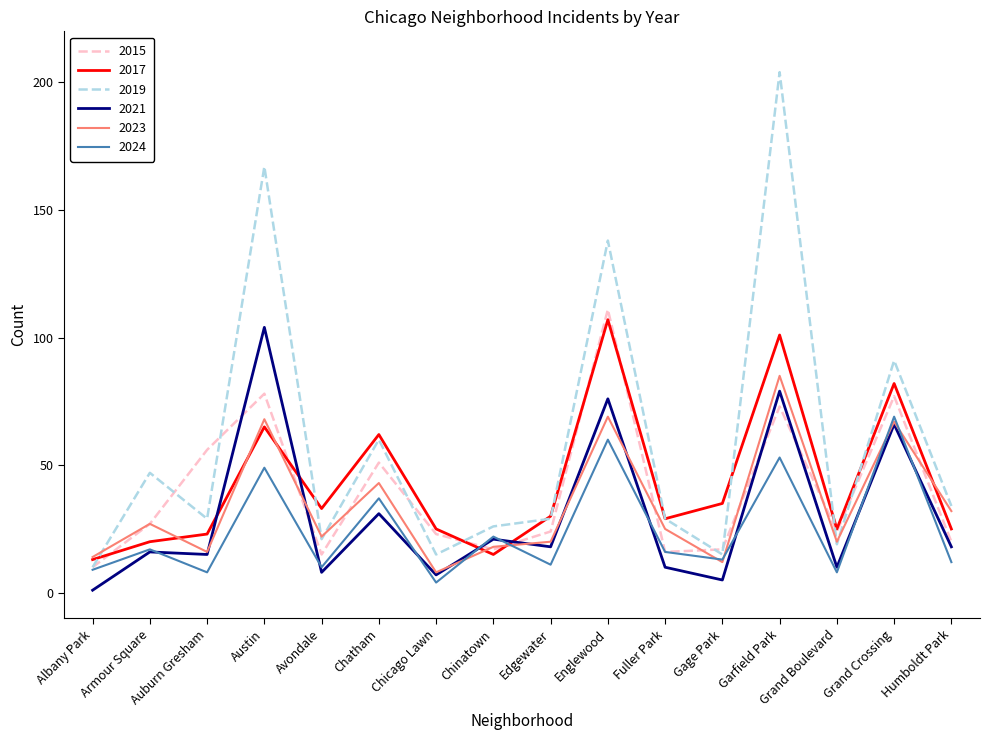

True or false: 2017 and 2021 intersect in this chart.

True